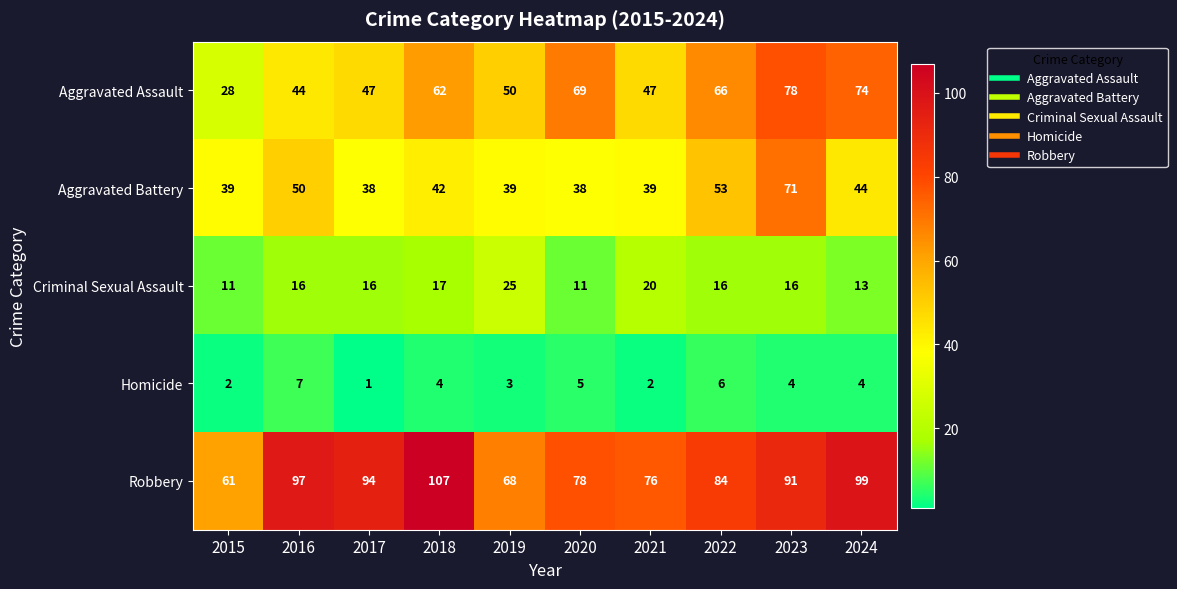

List the series in order of their peak value, lowest first.

Homicide, Criminal Sexual Assault, Aggravated Battery, Aggravated Assault, Robbery